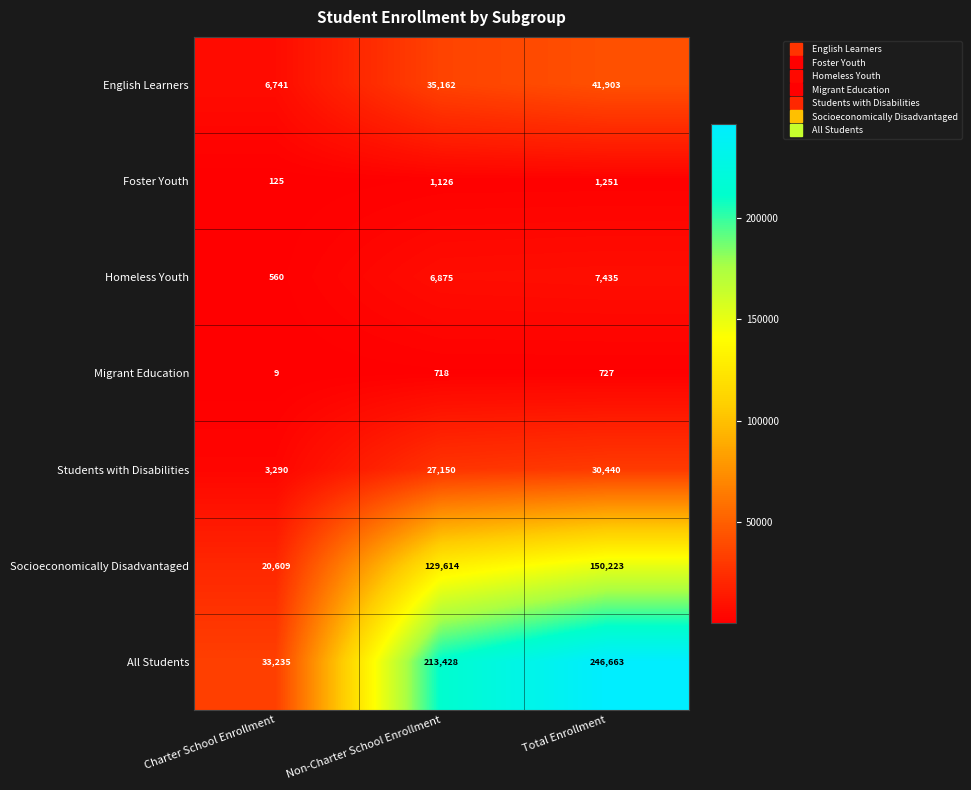

What is the total value across all series at Total Enrollment?

478642